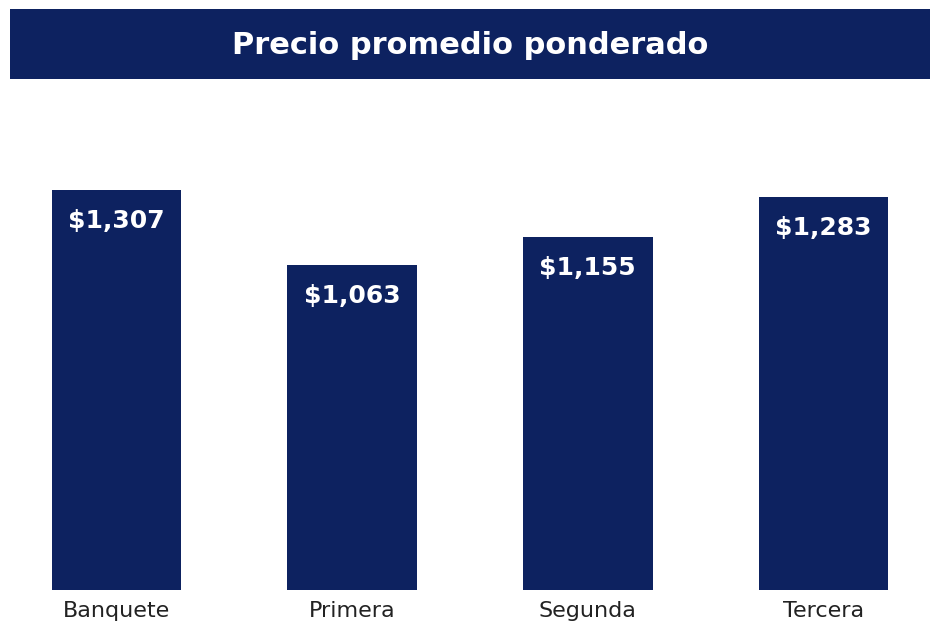

Is it true that the value at Tercera is 2018?

False